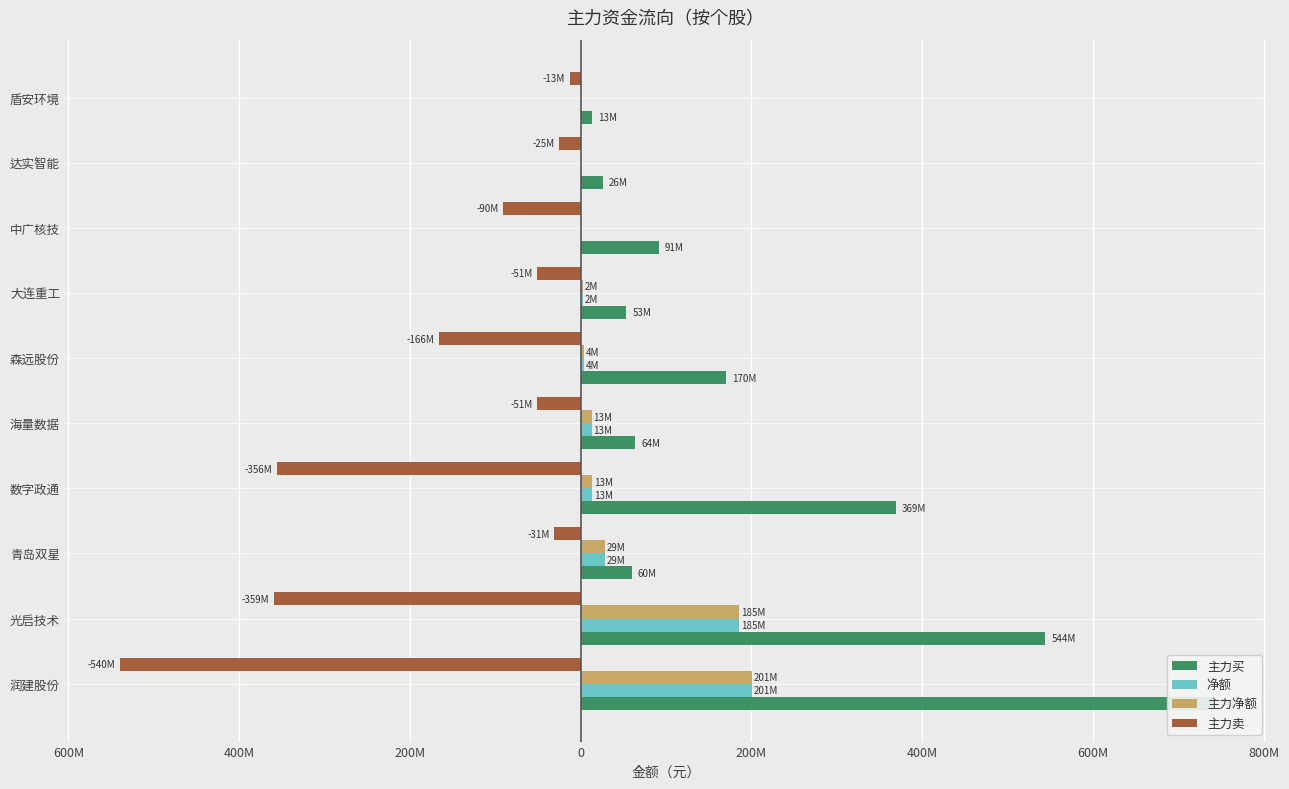

What is the minimum value shown in the chart?

-539997906